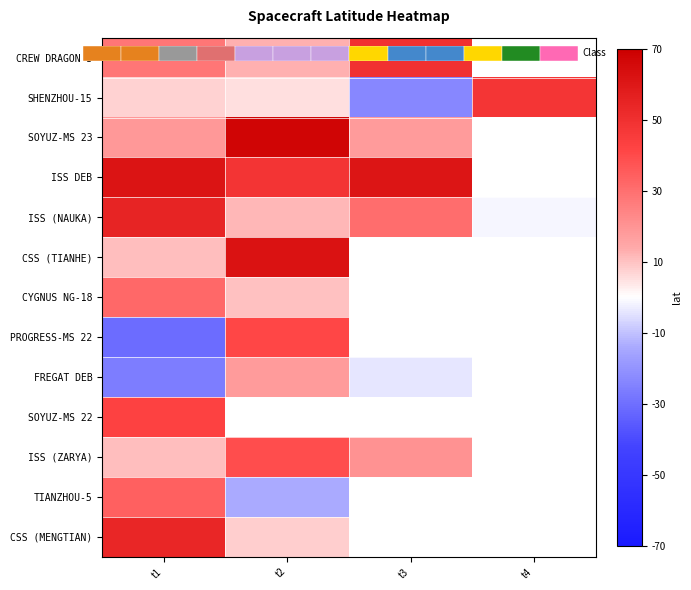

List the series in order of their peak value, lowest first.

FREGAT DEB, CYGNUS NG-18, TIANZHOU-5, ISS (ZARYA), PROGRESS-MS 22, SOYUZ-MS 22, SHENZHOU-15, CREW DRAGON 5, CSS (MENGTIAN), ISS (NAUKA), ISS DEB, CSS (TIANHE), SOYUZ-MS 23